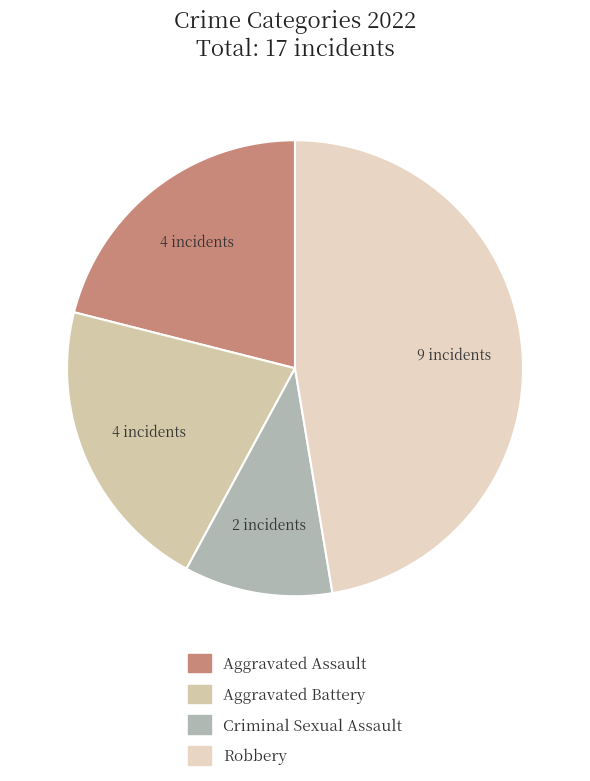

To the nearest percent, what percentage of the pie is Aggravated Battery?

21%